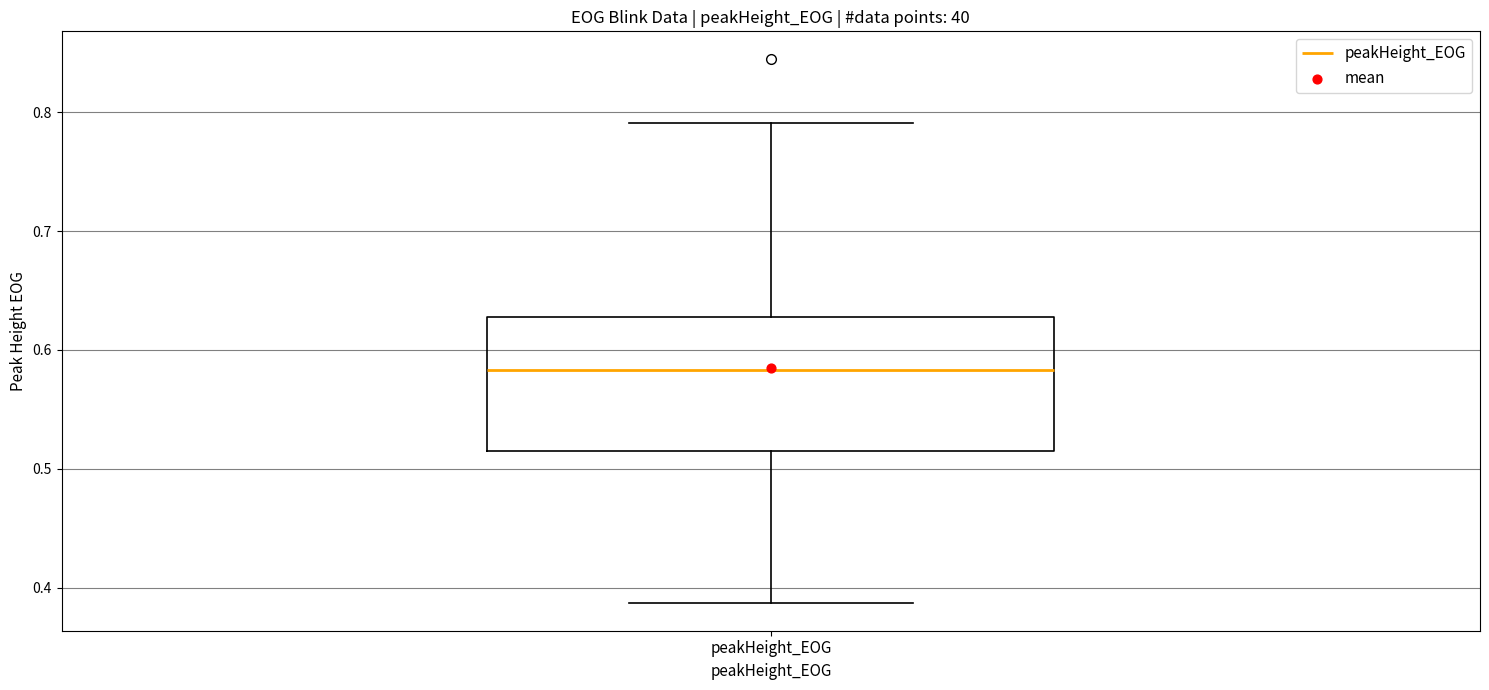

Transcribe this box plot: give where the median line is, the range the box spans, and where the two whiskers end, as read against the y-axis. The values are not printed on the chart, so give them approximately, as read against the axis.

median 0.58, box 0.52 to 0.63, whiskers 0.39 to 0.79